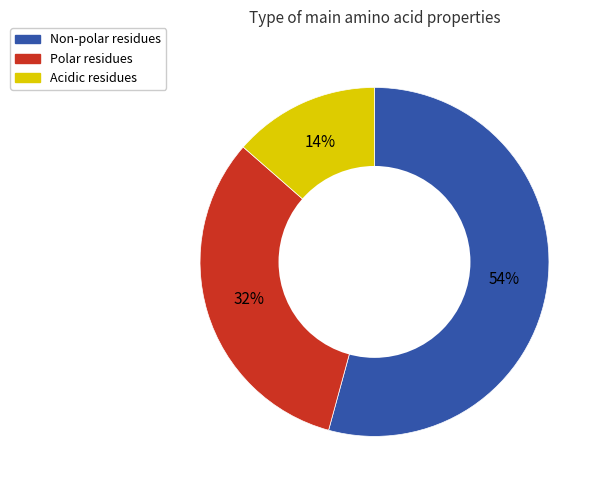

Does any single category account for the majority?

Yes